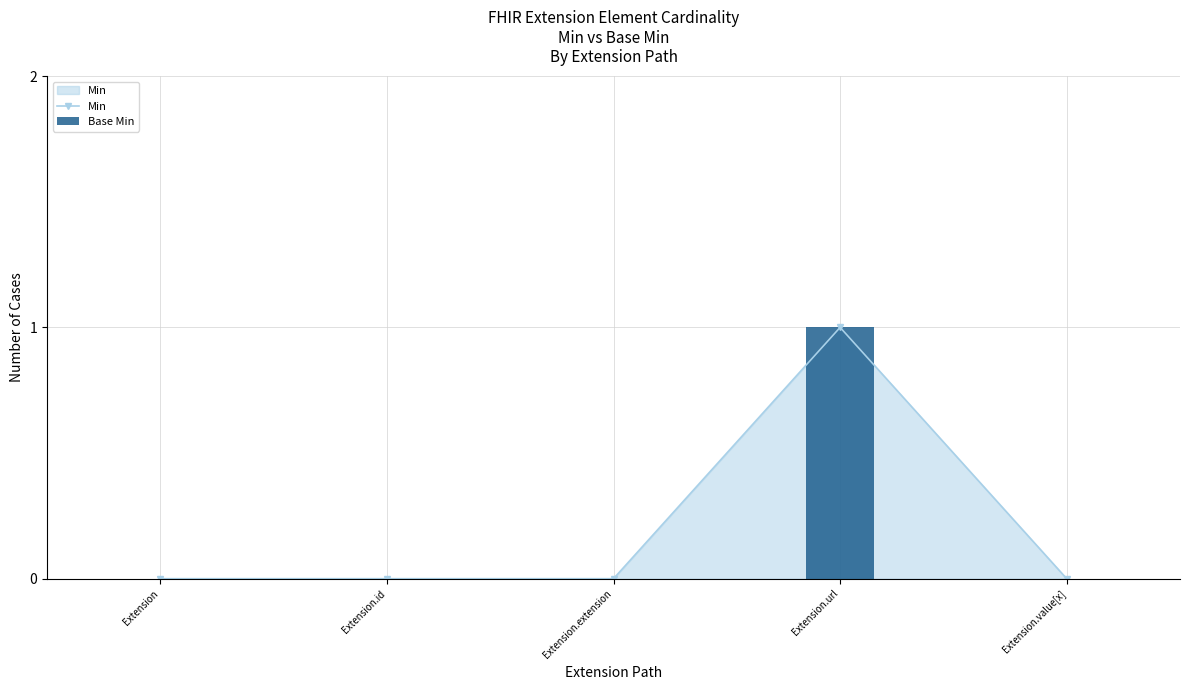

Is it true that Min equals 0 at Extension.value[x]?

True